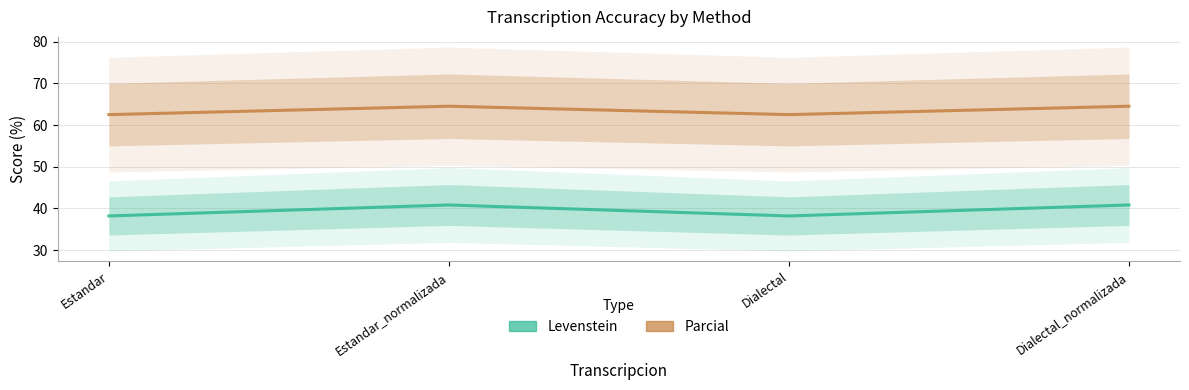

What is the label of the 3rd point from the left?

Dialectal